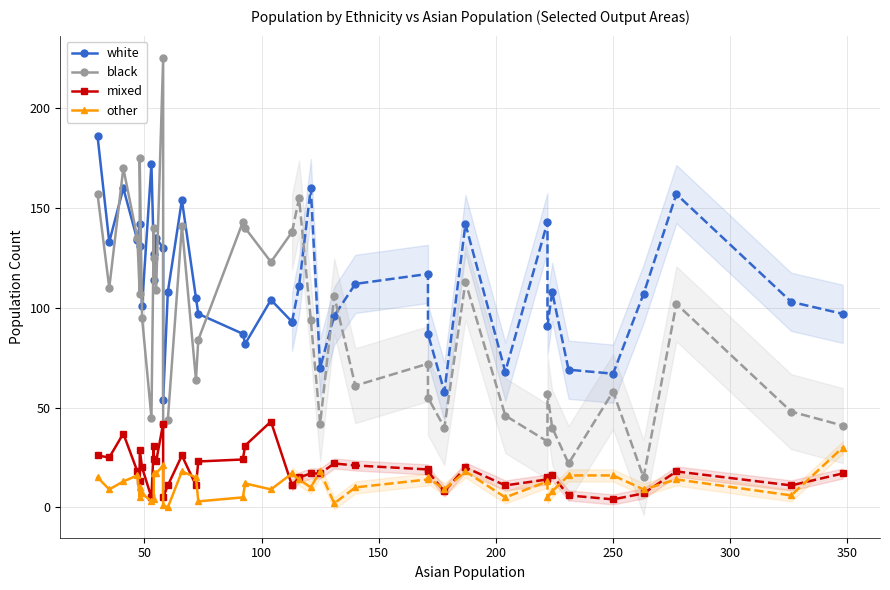

List the series in order of their peak value, lowest first.

other, mixed, white, black